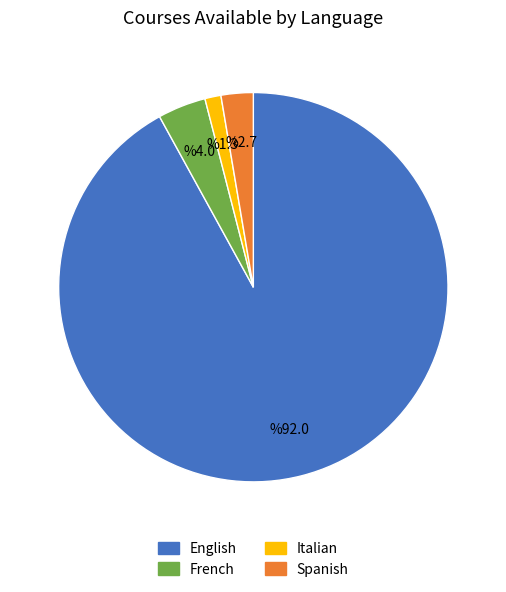

What is the largest slice in the pie chart?

English